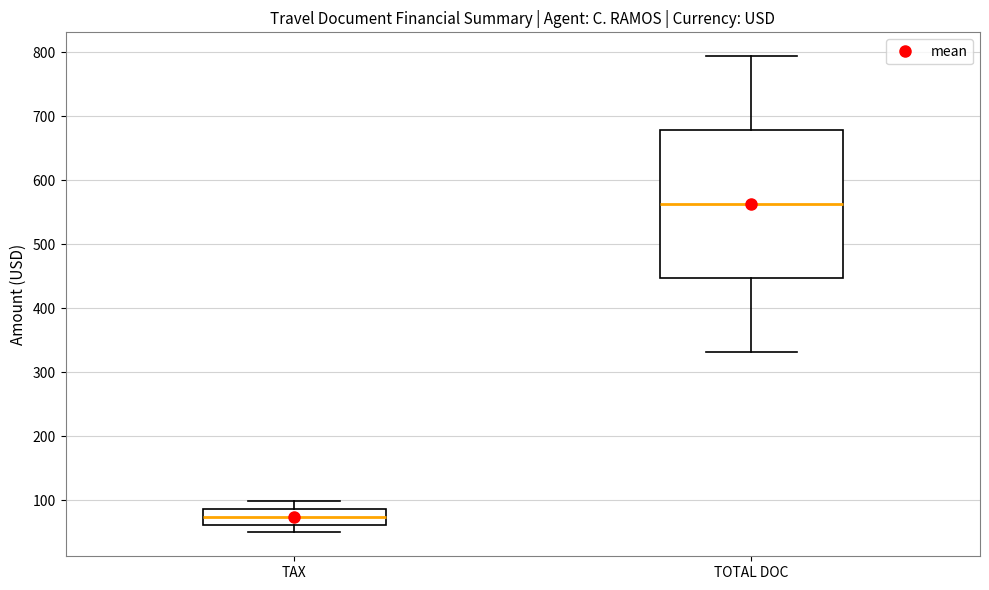

Reading left to right, transcribe this box plot: for each box, give where its median line is, the range the box spans, and where its two whiskers end, as read against the y-axis. The values are not printed on the chart, so give them approximately, as read against the axis.

TAX: median 70, box 60 to 90, whiskers 50 to 100
TOTAL DOC: median 560, box 450 to 680, whiskers 330 to 790